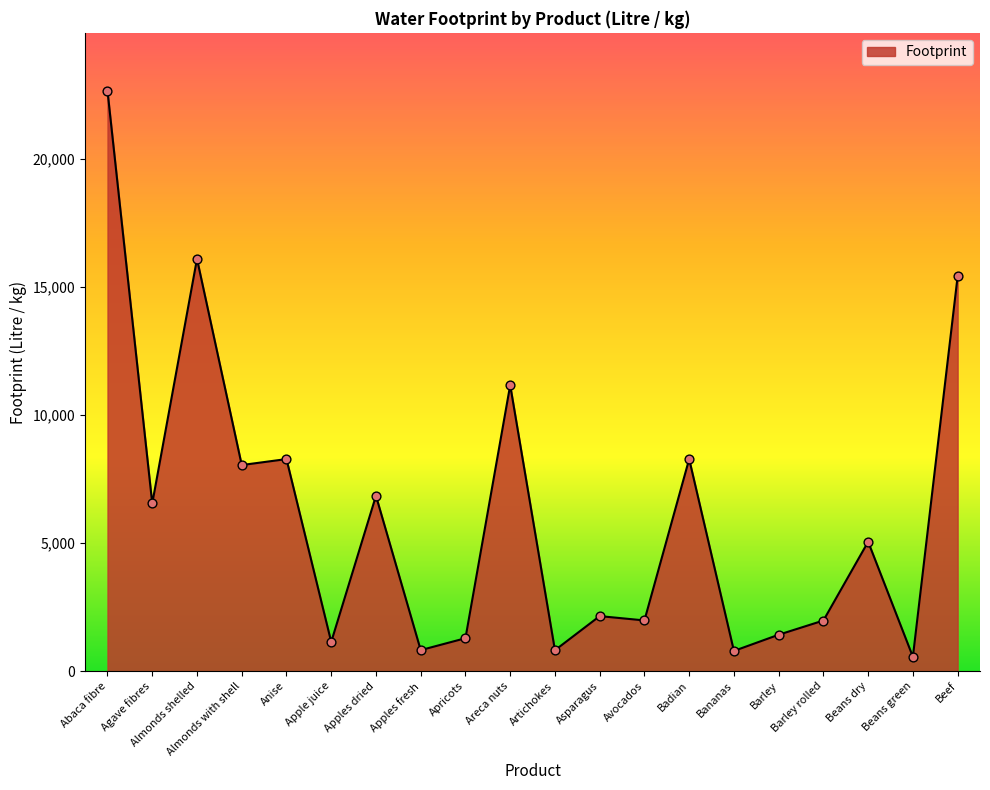

What is the change in value from Agave fibres to Artichokes?

-5731